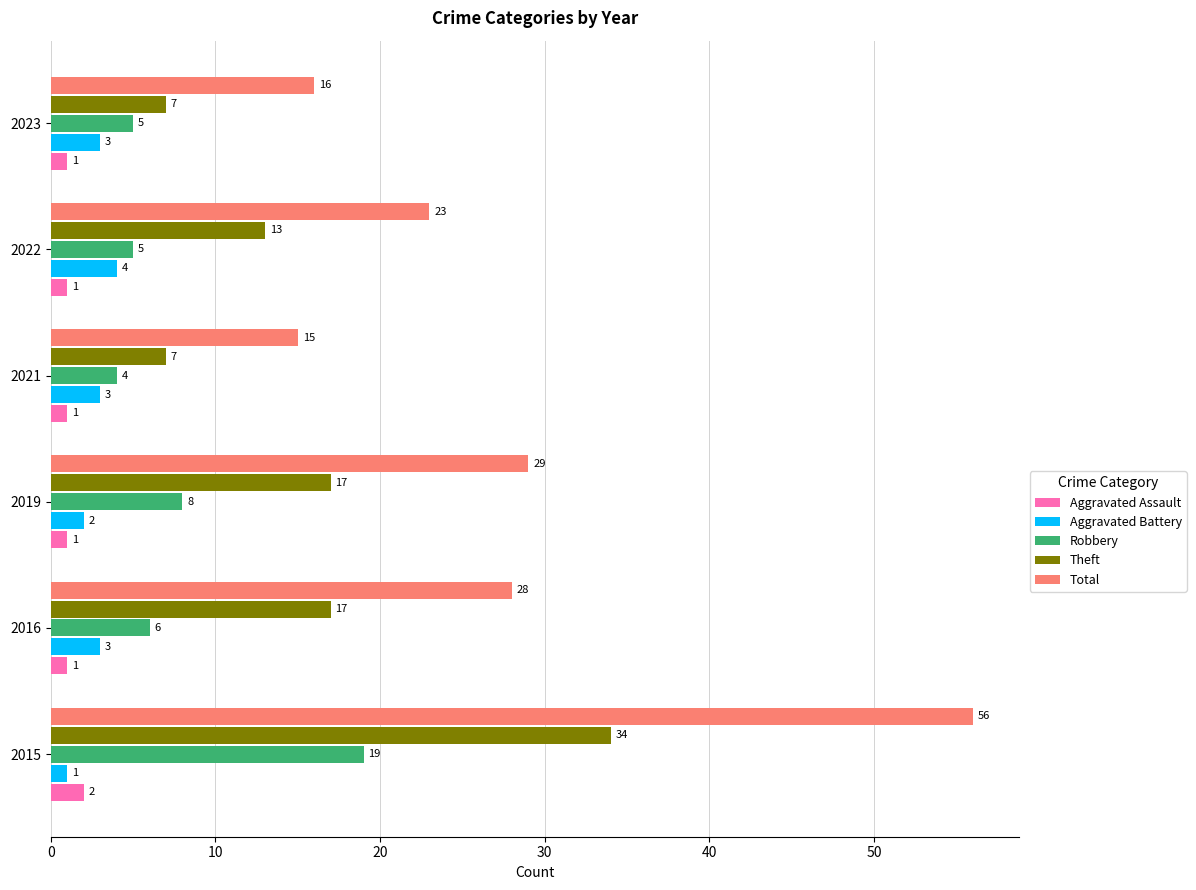

The value of Aggravated Battery at 2022 is 6. True or false?

False